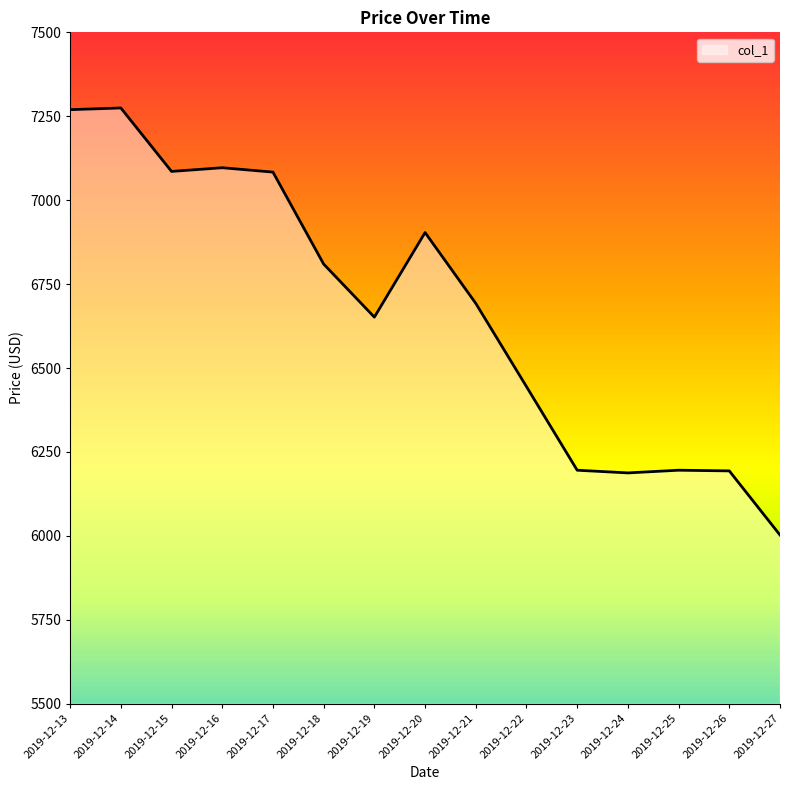

What is the minimum value shown in the chart?

6002.7